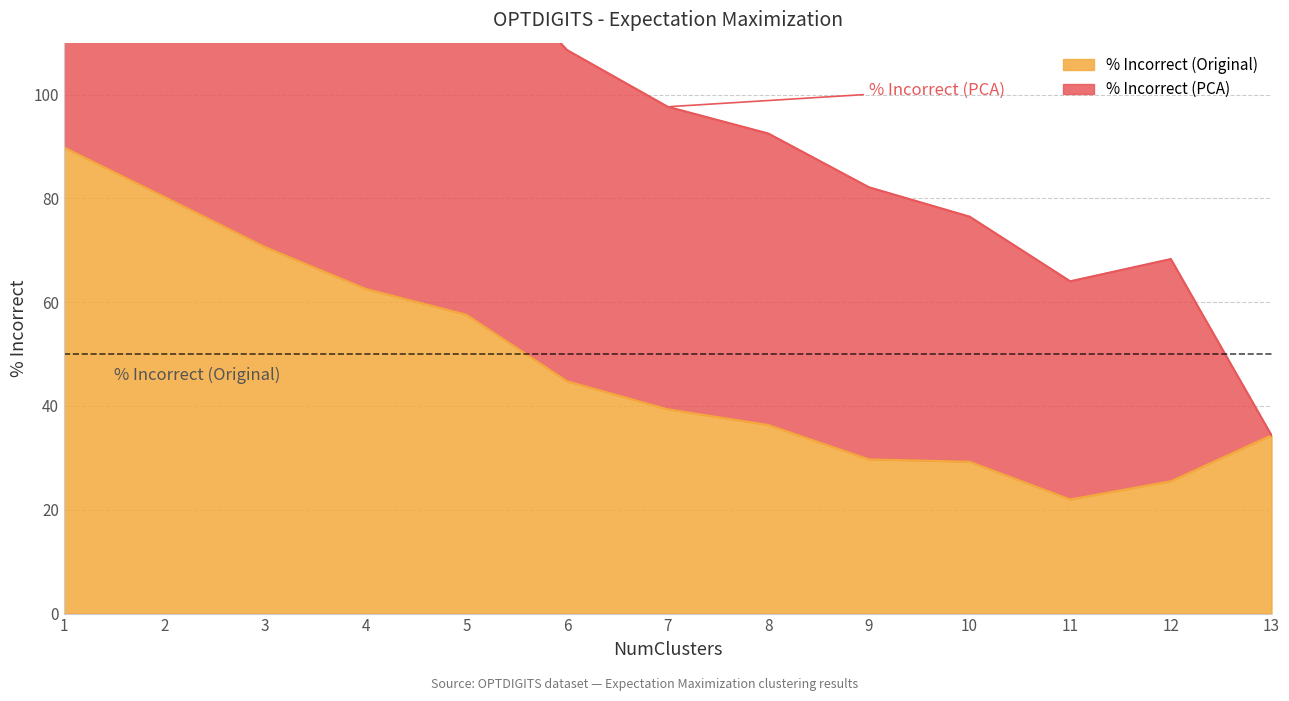

Is it true that the value at 9 is 16.7?

False